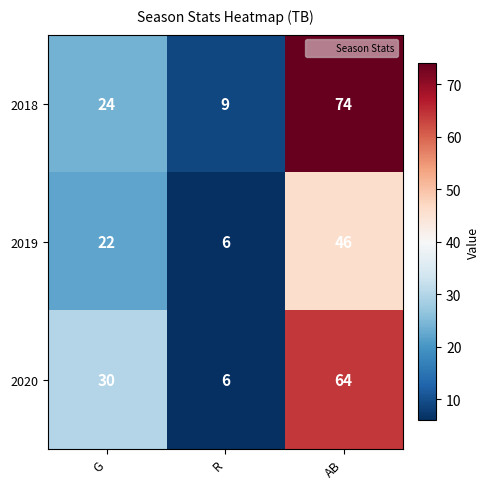

Count the 2020 values in the range 6 to 64.

3